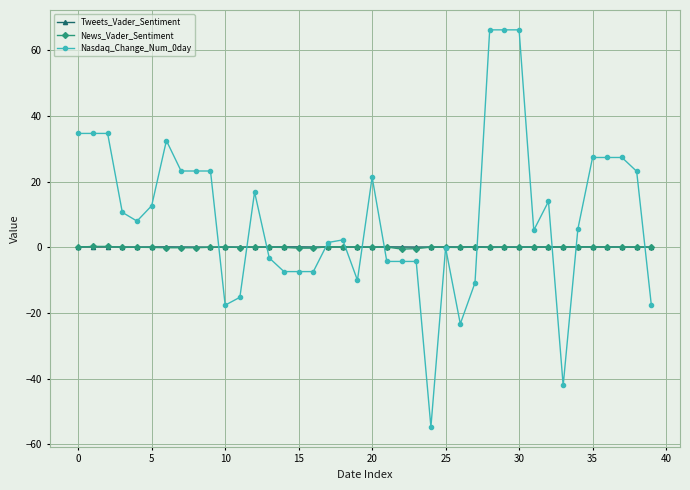

Does the chart display data point markers on the line(s)?

Yes